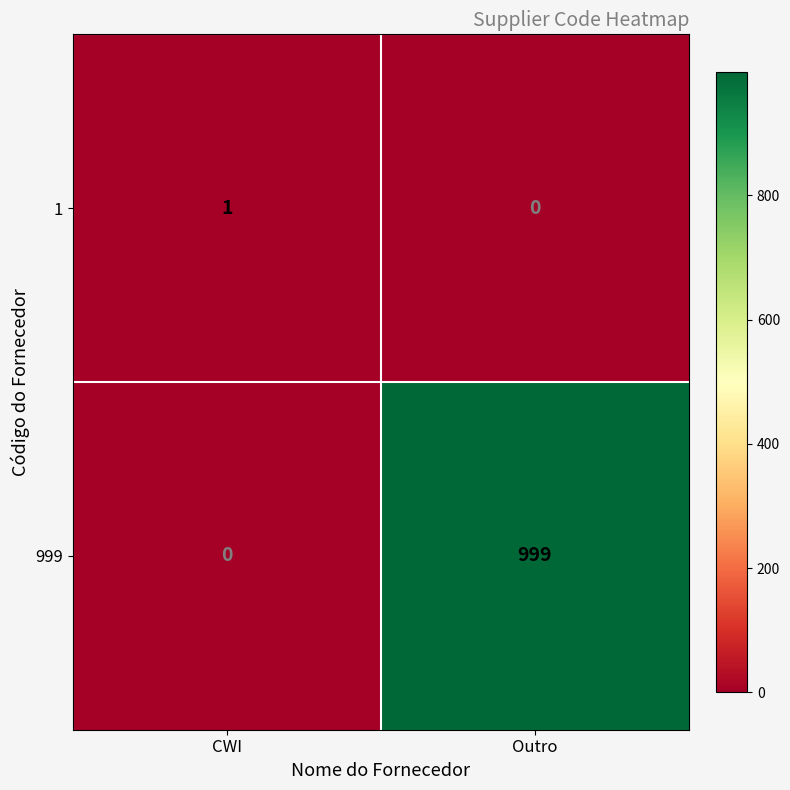

At how many categories does at least one series exceed 456?

1